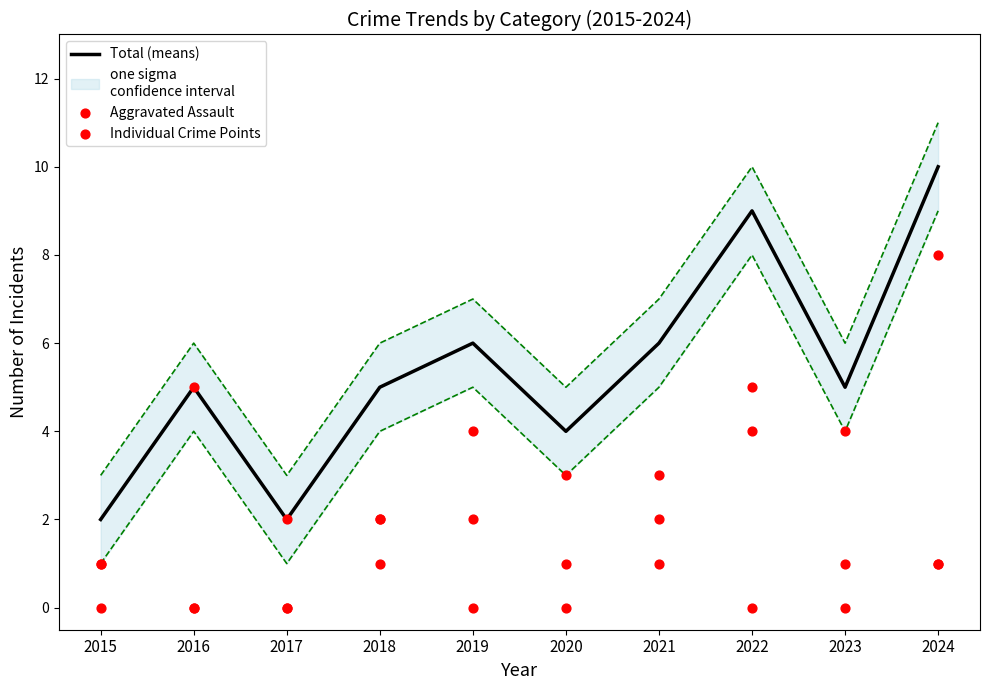

At how many categories does at least one series exceed 3?

8